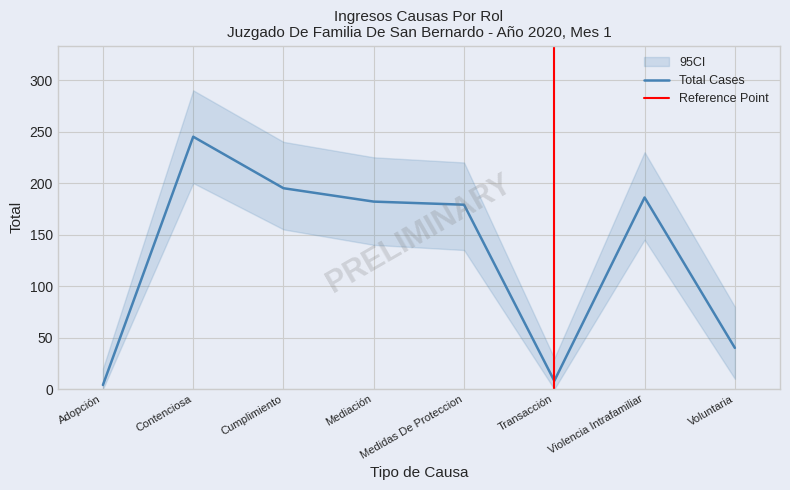

Reading left to right, what are all the values shown in this chart?

Adopción=4	Contenciosa=245	Cumplimiento=195	Mediación=182	Medidas De Proteccion=179	Transacción=8	Violencia Intrafamiliar=186	Voluntaria=40